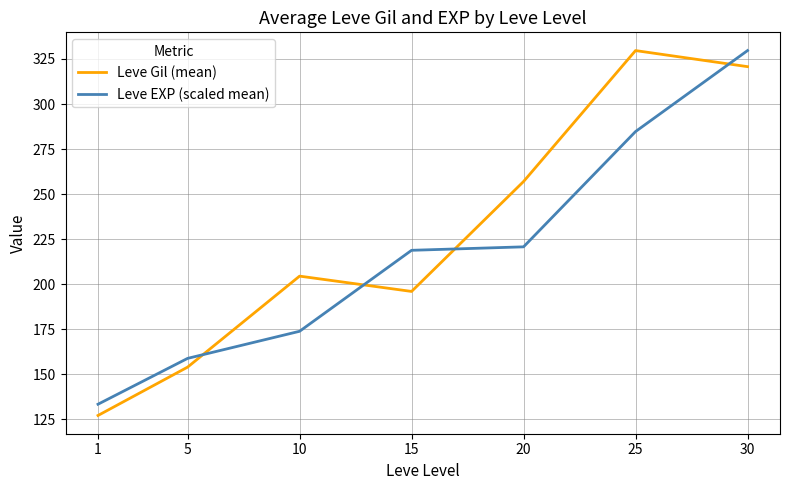

The Leve EXP (scaled mean) series shows 156.0 at 25. True or false?

False